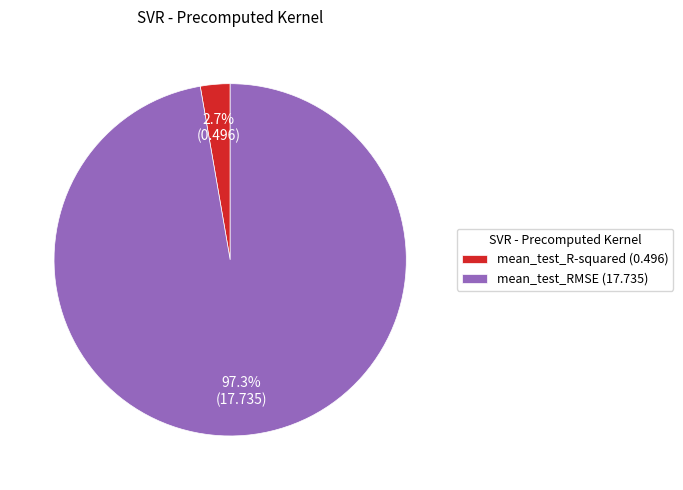

Is the sum of mean_test_RMSE (17.735) and mean_test_R-squared (0.496) greater than half?

Yes